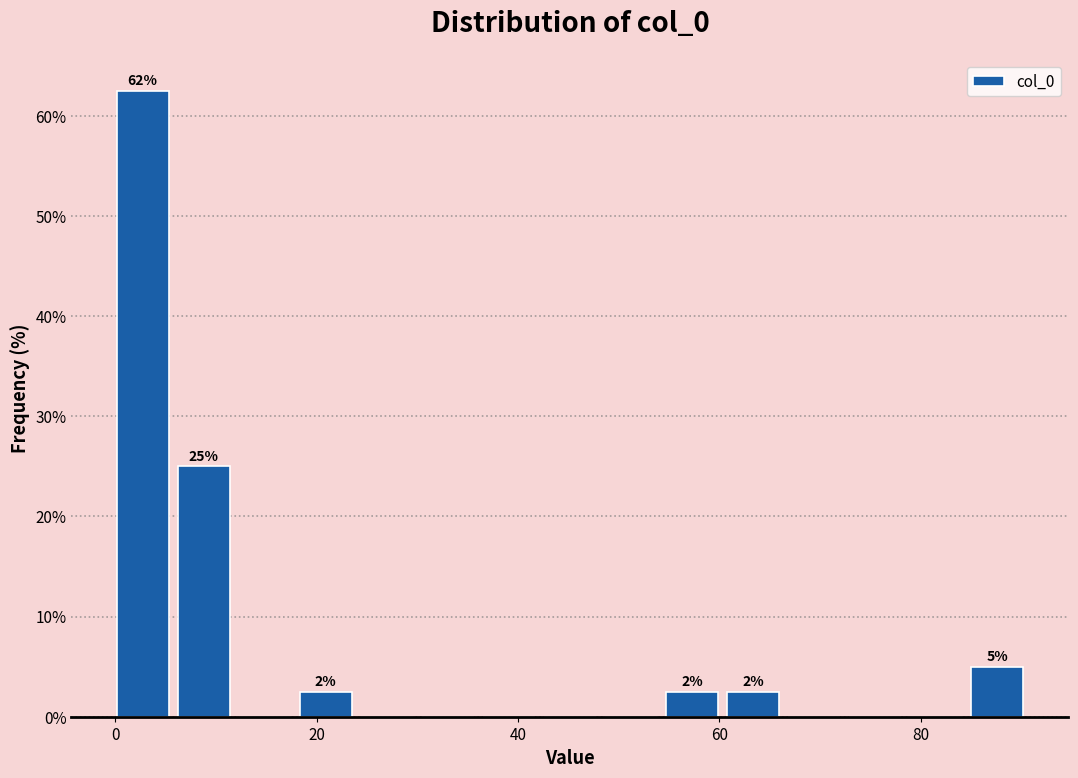

Read against the x-axis, roughly where is the centre of the tallest bar?

2